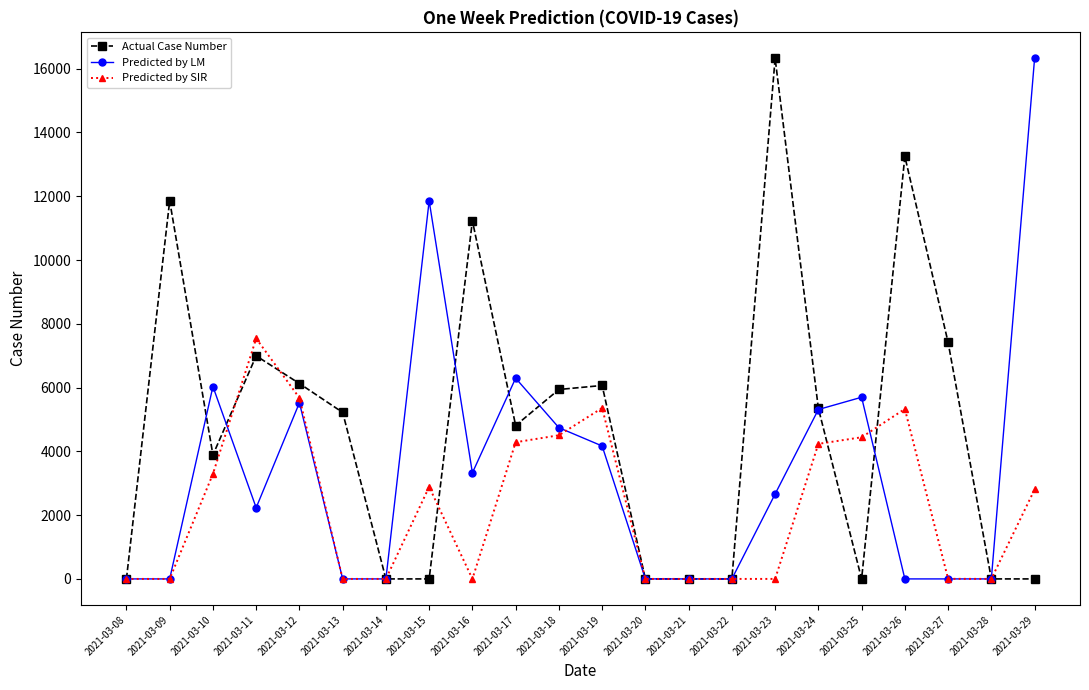

How many data points does each series have?

22